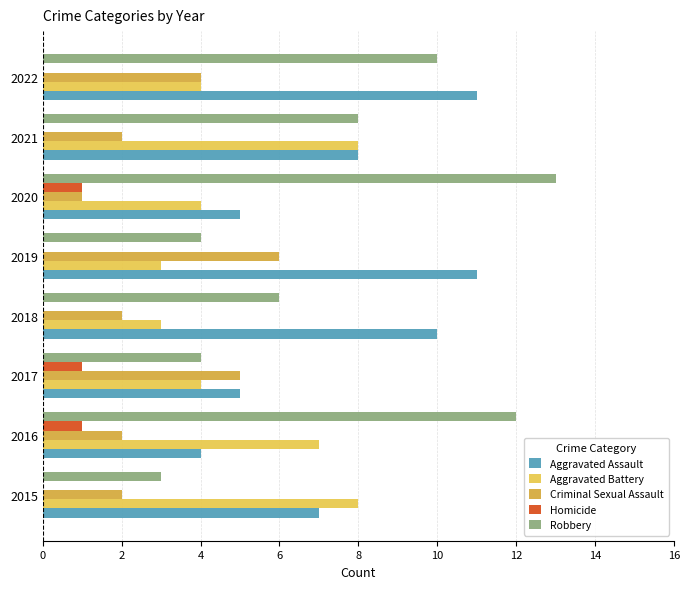

Which series changed the most between 2017 and 2019?

Aggravated Assault